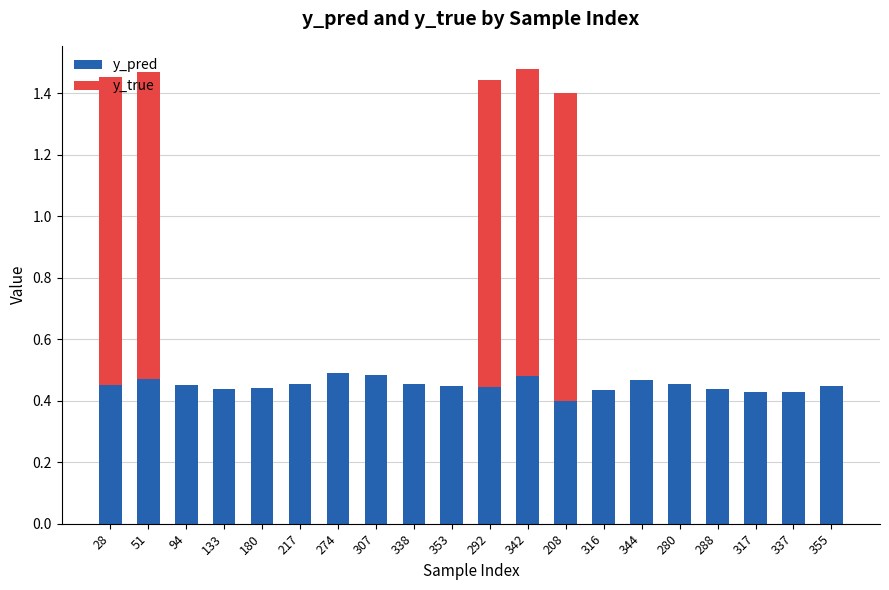

The value of y_pred at 292 is 0.2. True or false?

False